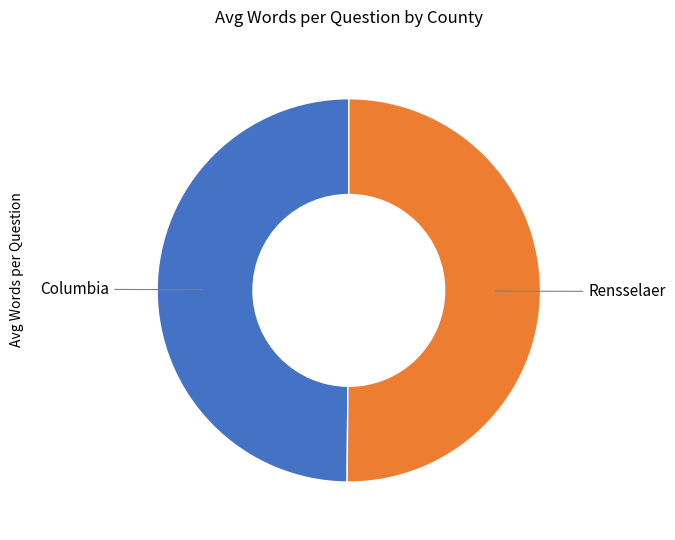

Count the number of slices in the pie.

2